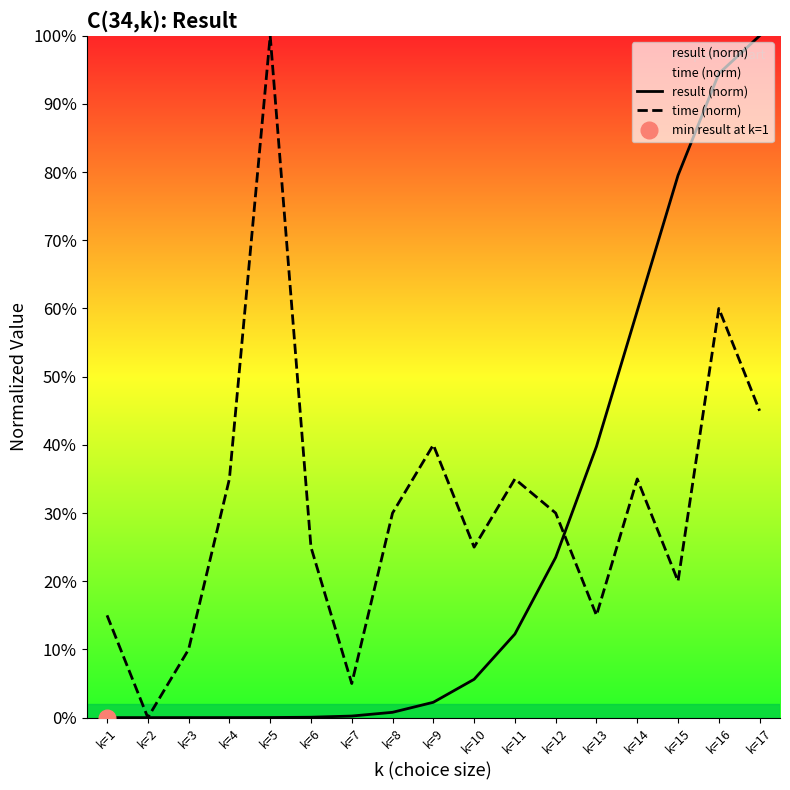

What is the difference between the time (norm) values at k=6 and k=8?

5.0